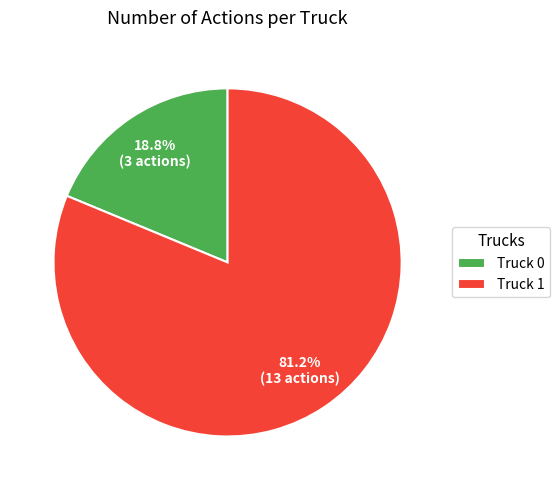

Do Truck 0 and Truck 1 together represent more than half of the pie?

Yes